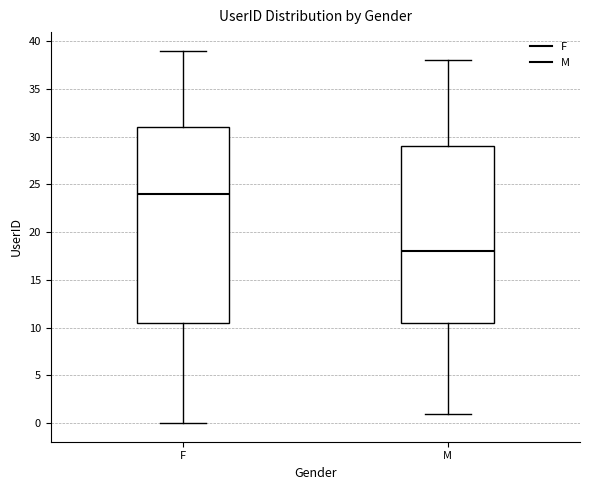

Reading left to right, read every box against the y-axis: the position of its median line, the range the box covers, and the ends of its whiskers. The values are not printed on the chart, so give them approximately, as read against the axis.

F: median 24.0, box 10.5 to 31.0, whiskers 0.0 to 39.0
M: median 18.0, box 10.5 to 29.0, whiskers 1.0 to 38.0